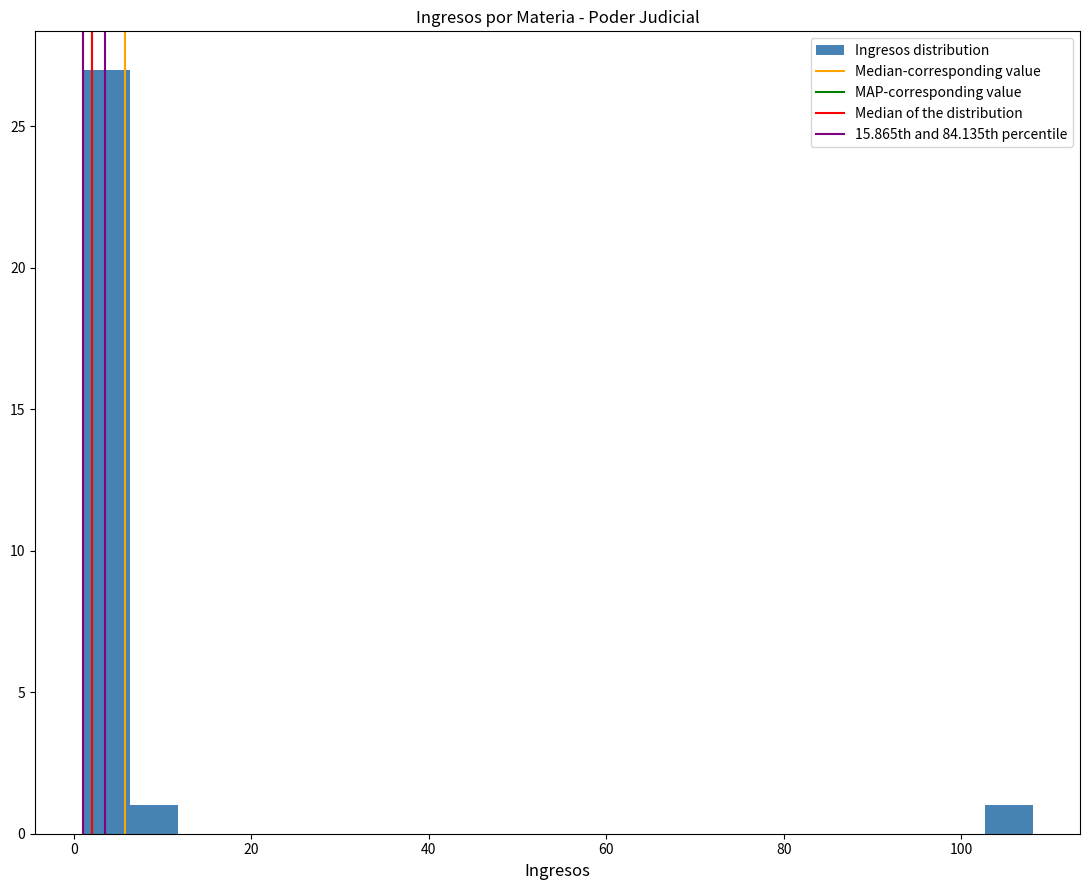

Read against the x-axis, roughly where is the centre of the tallest bar?

4